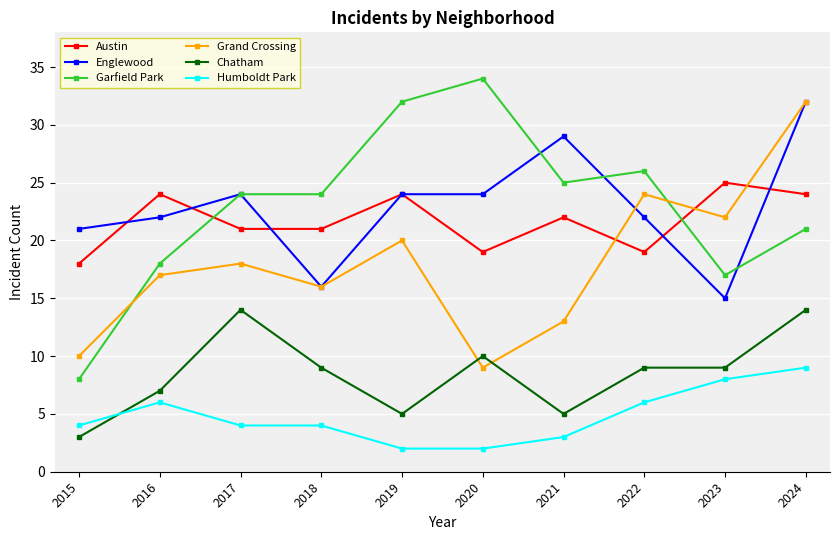

At how many categories does at least one series exceed 23?

9